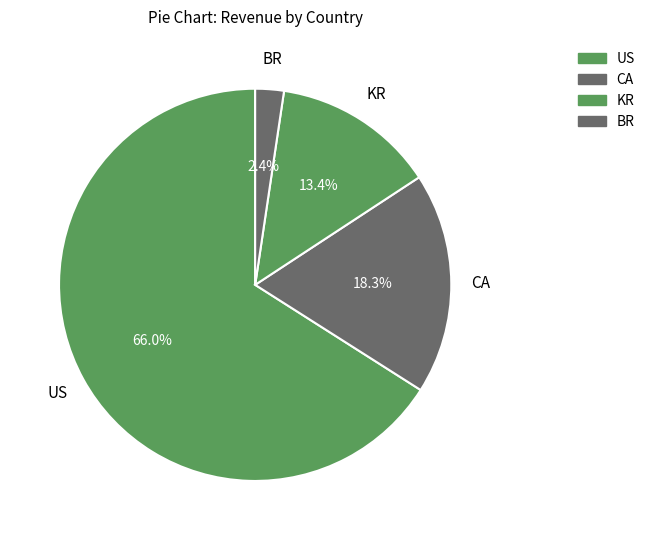

Is BR the majority of the pie?

No